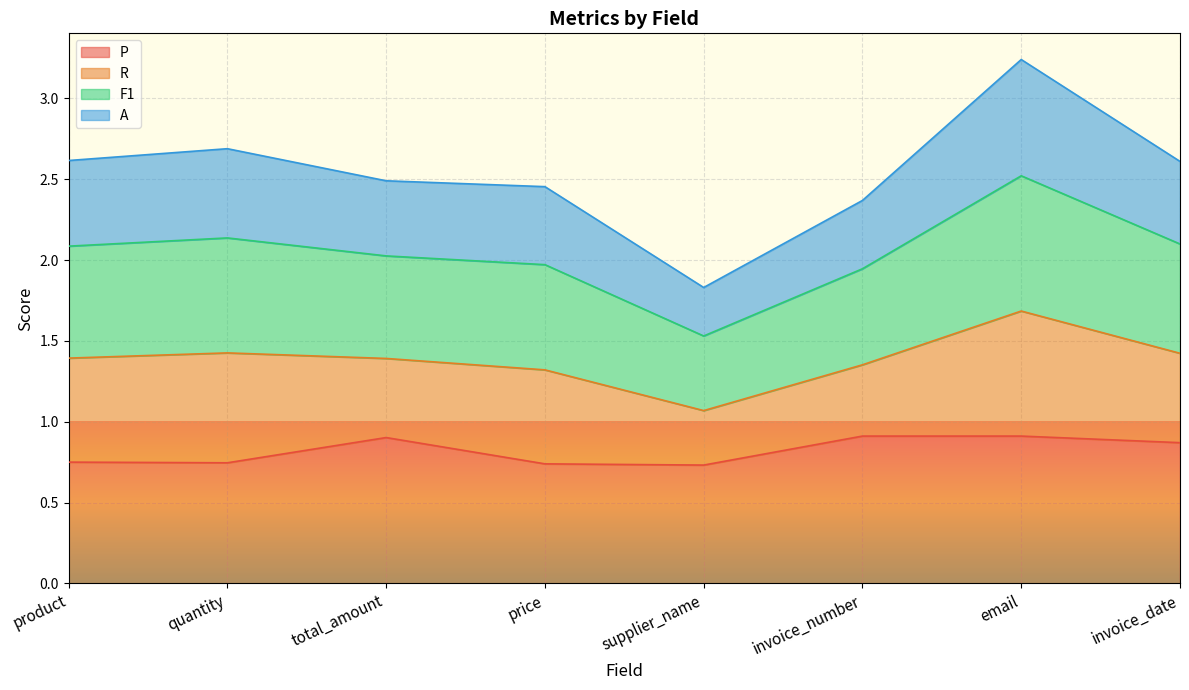

What is the total value across all series at invoice_number?

2.4